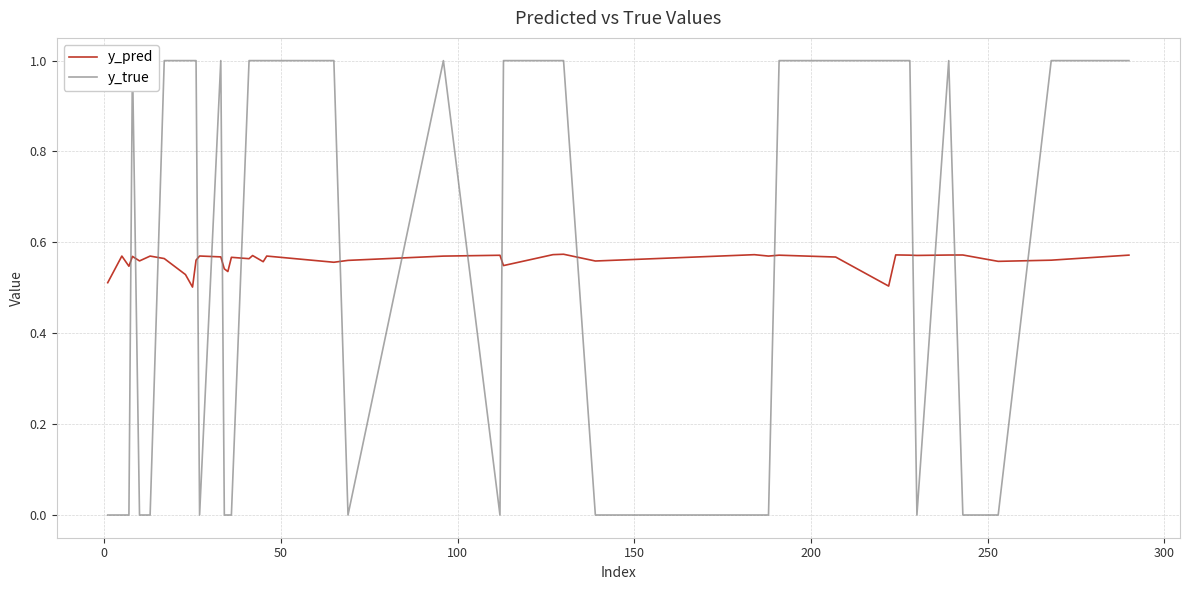

What is the greatest value displayed?

1.0